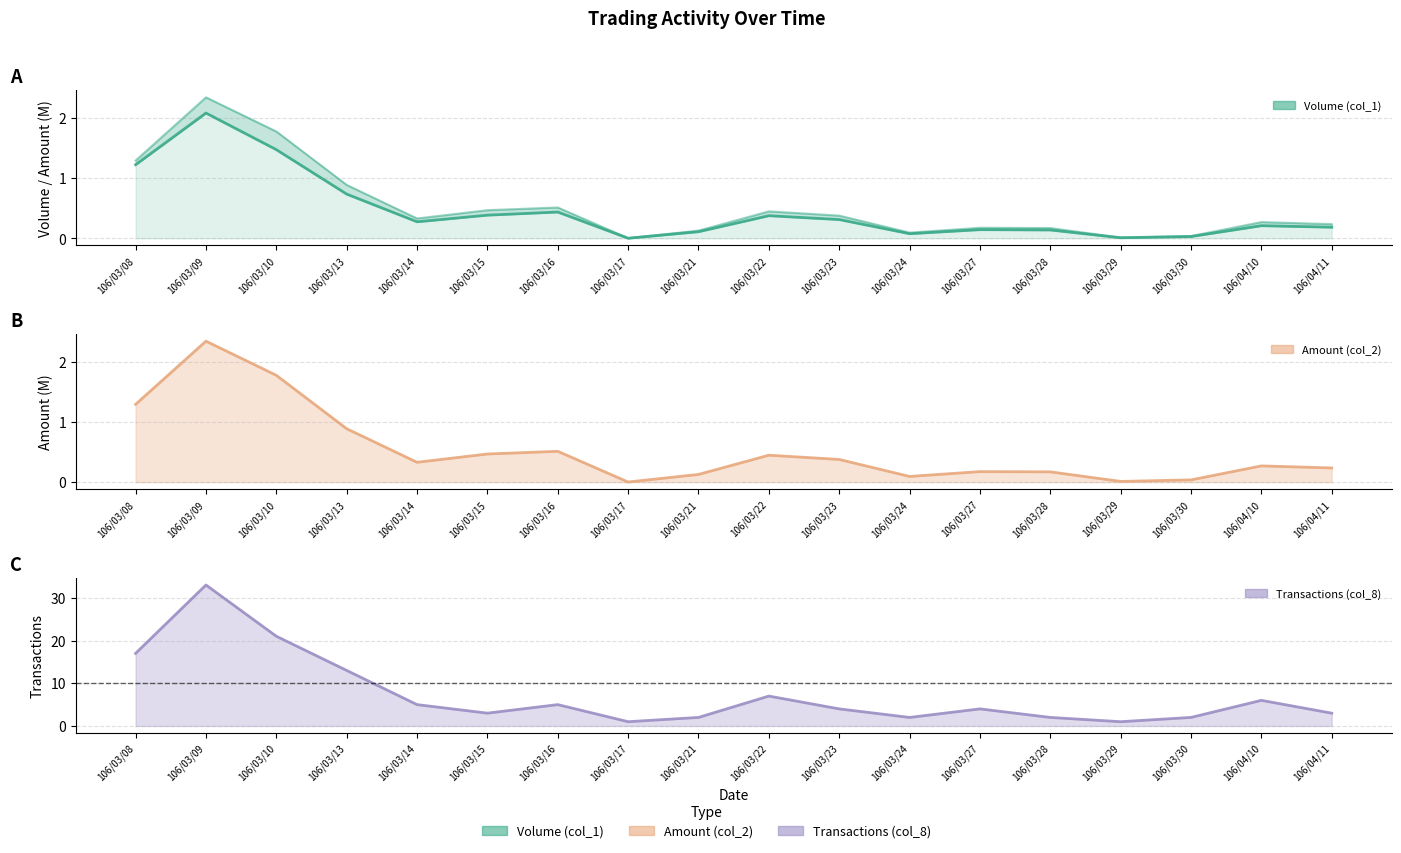

Reading left to right, what are all the values shown in this chart?

Volume (col_1): 1.2	2.1	1.5	0.7	0.3	0.4	0.4	0.0	0.1	0.4	0.3	0.1	0.1	0.1	0.0	0.0	0.2	0.2
Amount (col_2): 1.3	2.3	1.8	0.9	0.3	0.5	0.5	0.0	0.1	0.4	0.4	0.1	0.2	0.2	0.0	0.0	0.3	0.2
Transactions (col_8): 17.0	33.0	21.0	13.0	5.0	3.0	5.0	1.0	2.0	7.0	4.0	2.0	4.0	2.0	1.0	2.0	6.0	3.0